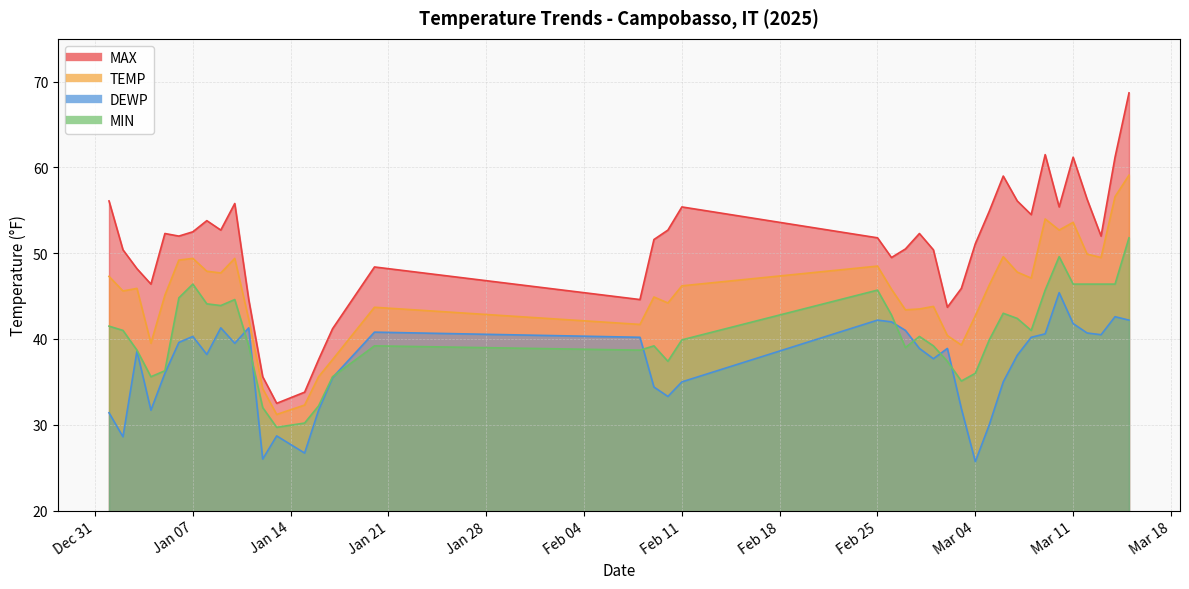

What is the minimum value for MAX?

32.5